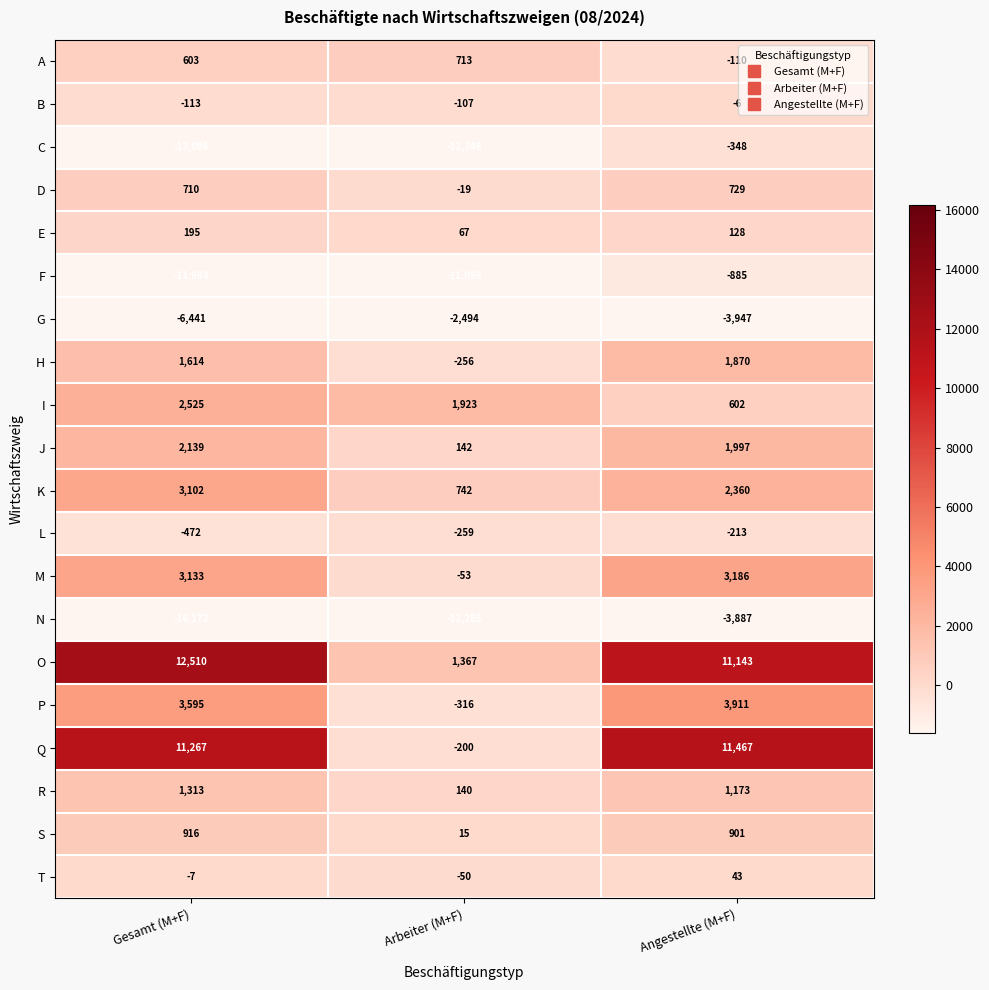

Is the value of A at Arbeiter (M+F) greater than the value of K at Angestellte (M+F)?

No